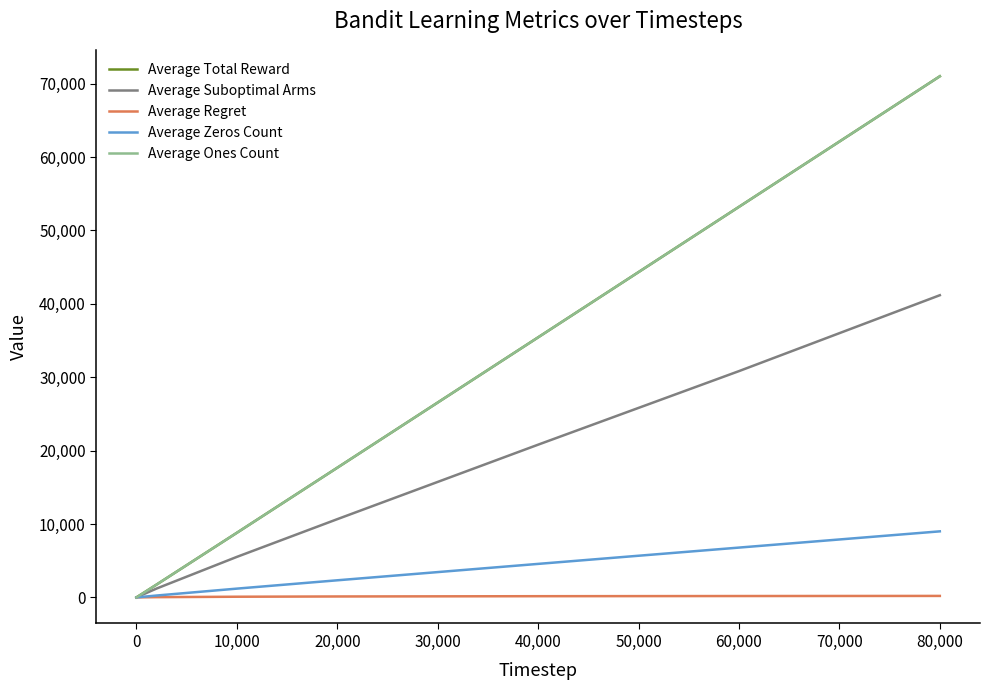

Does the chart have visible grid lines?

No